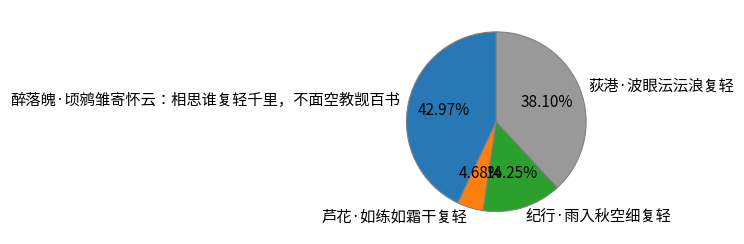

Rank the categories by value from highest to lowest.

醉落魄·顷鹓雏寄怀云：相思谁复轻千里，不面空教觊百书, 荻港·波眼沄沄浪复轻, 纪行·雨入秋空细复轻, 芦花·如练如霜干复轻